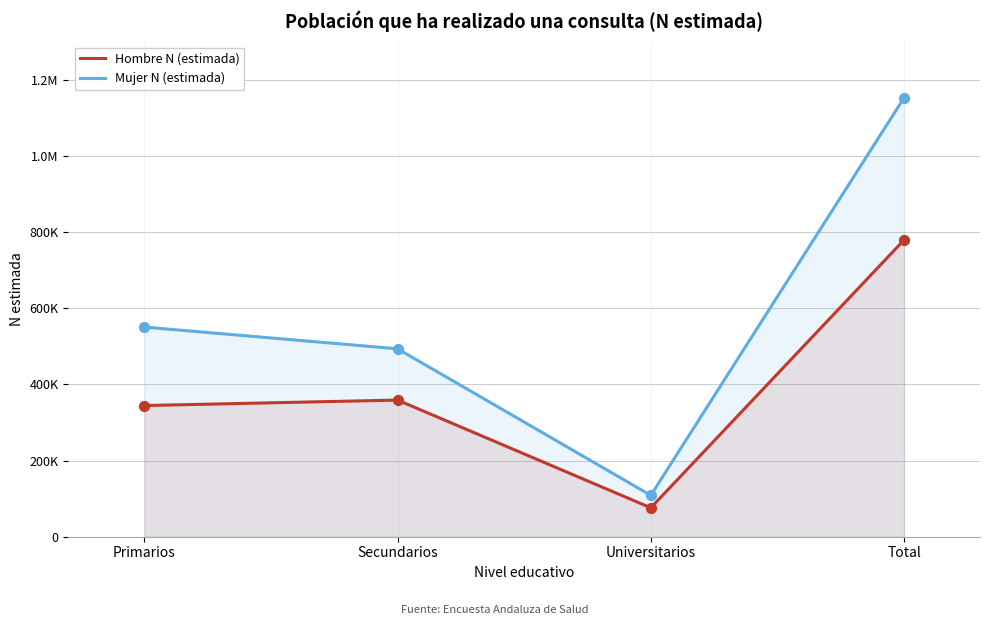

Which series reaches the minimum Y coordinate?

Hombre N (estimada)